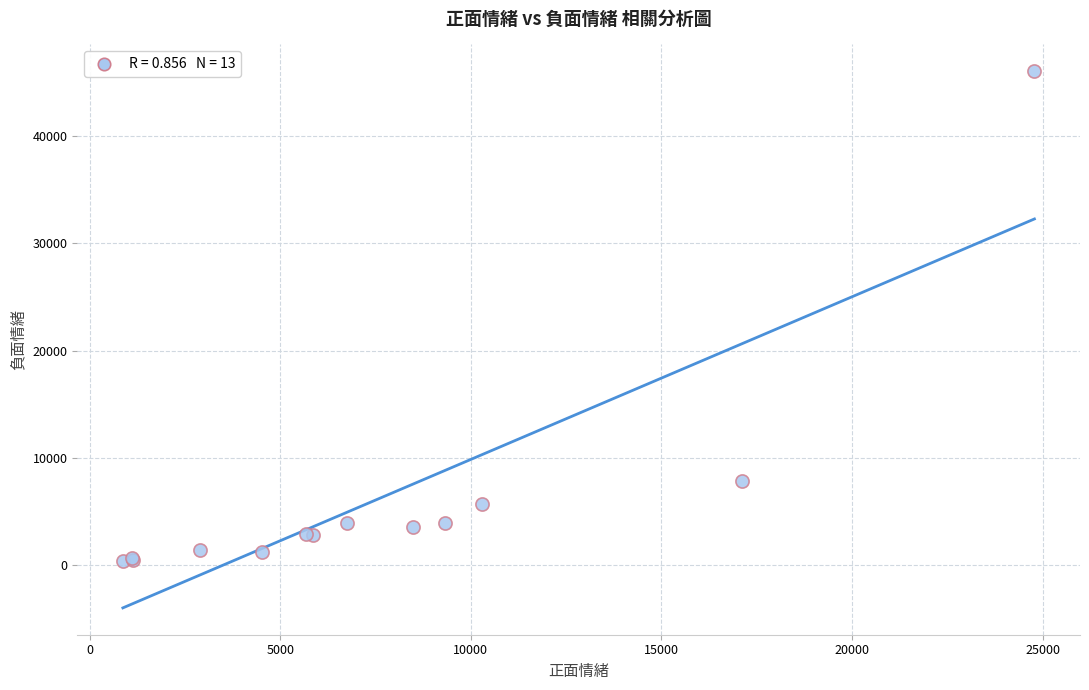

What Y value in the scatter plot is closest to 23245?

7868